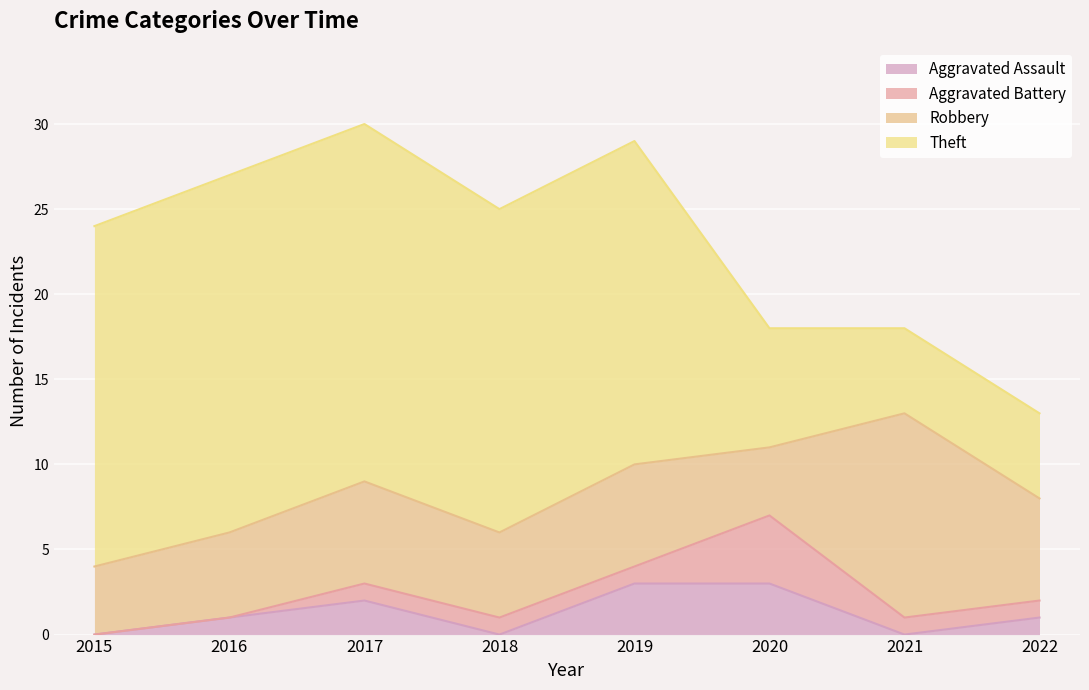

How many interior local peaks does the Robbery series have?

3